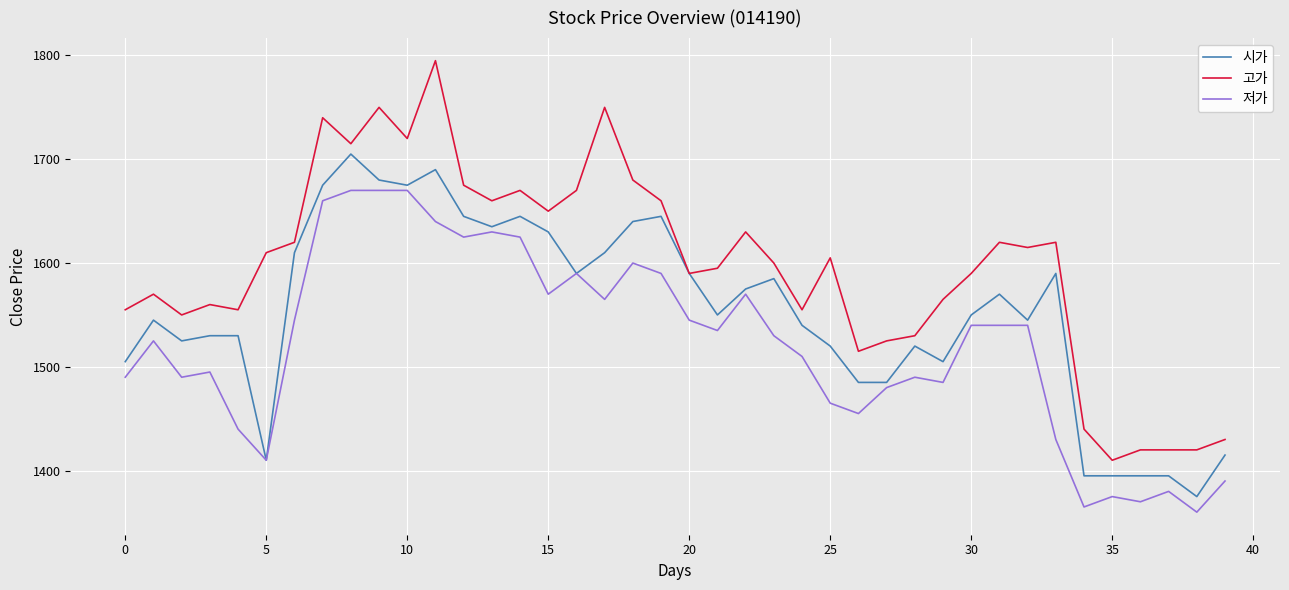

Which series has the largest range (max minus min)?

고가